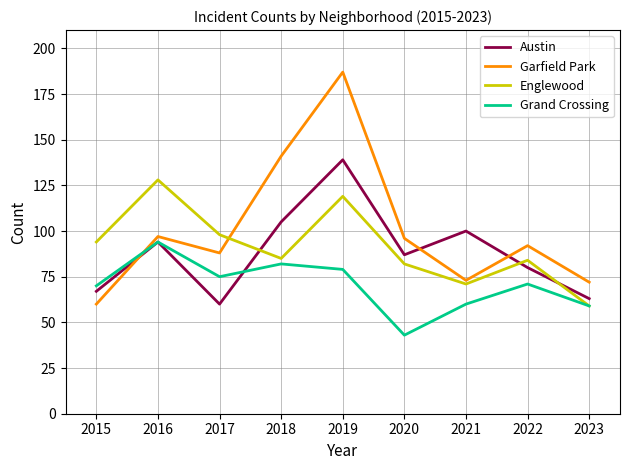

Where is the first local maximum for Grand Crossing?

2016